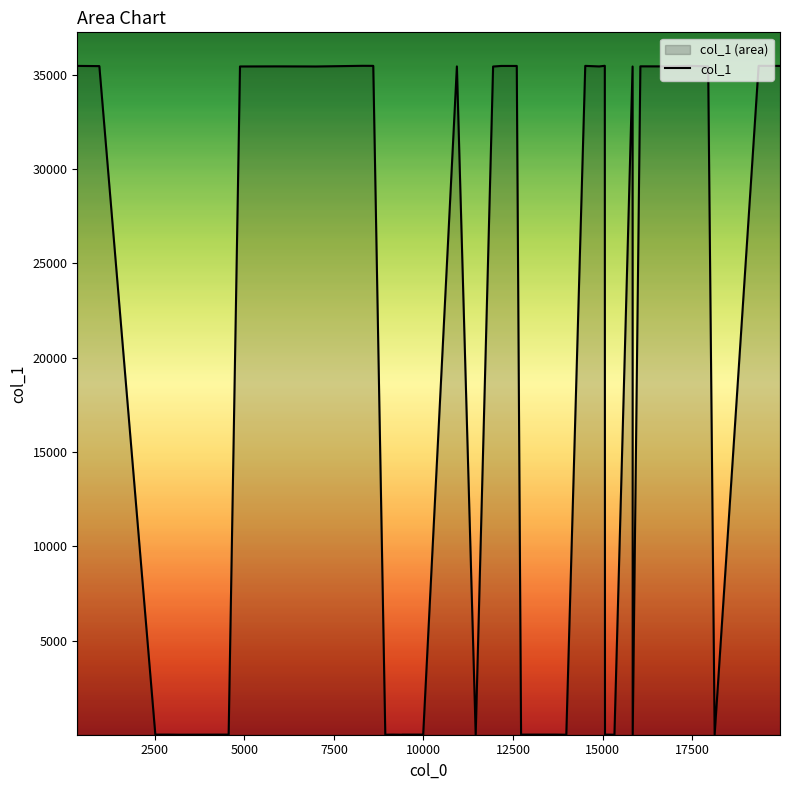

What is the smallest value displayed?

5